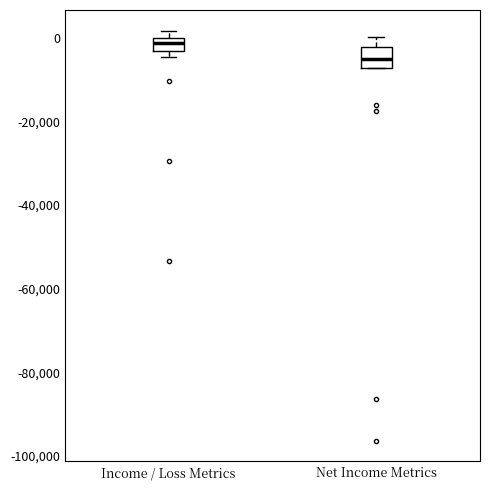

Where is the upper edge of the box for Income / Loss Metrics on the y-axis? The values are not printed on the chart, so give them approximately, as read against the axis.

0